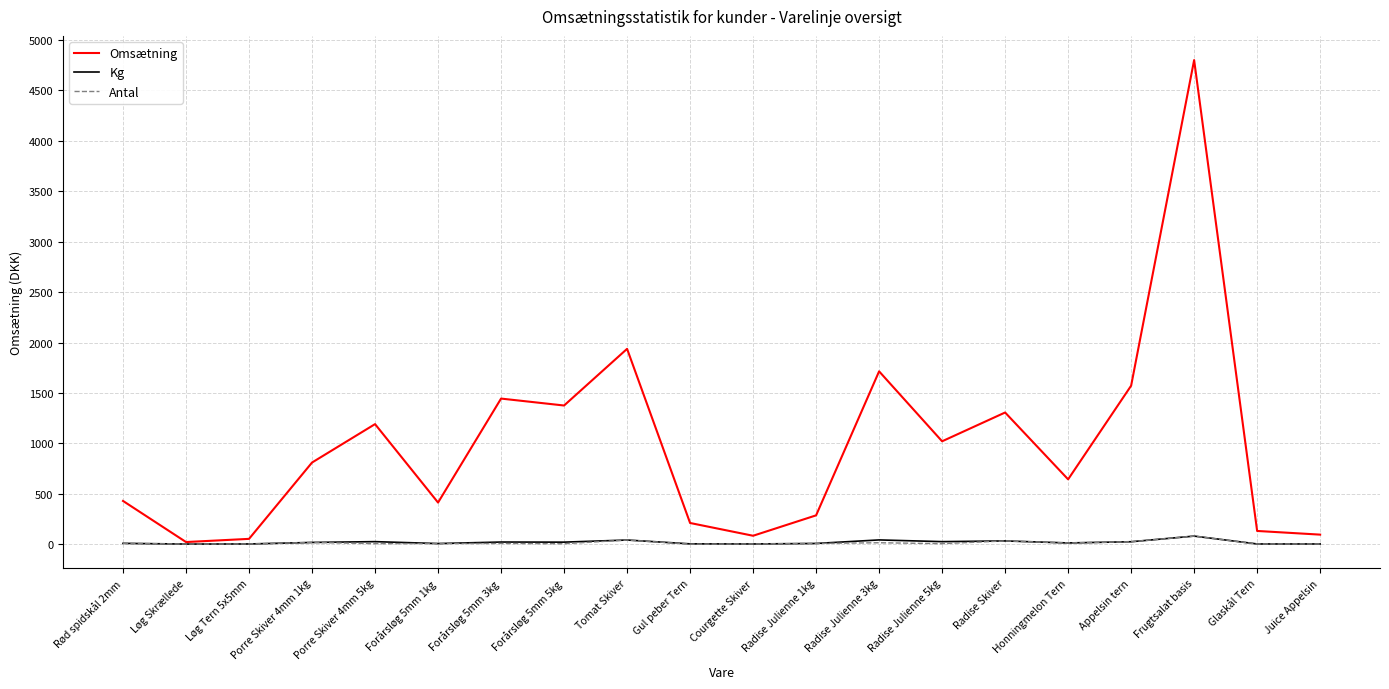

At which label does Antal first exceed 7?

Rød spidskål 2mm